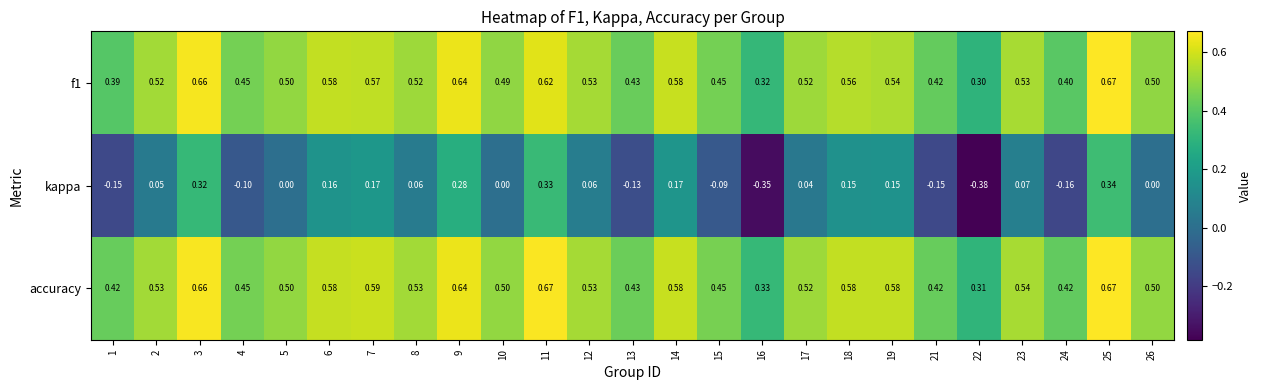

Which series has the largest range (max minus min)?

kappa